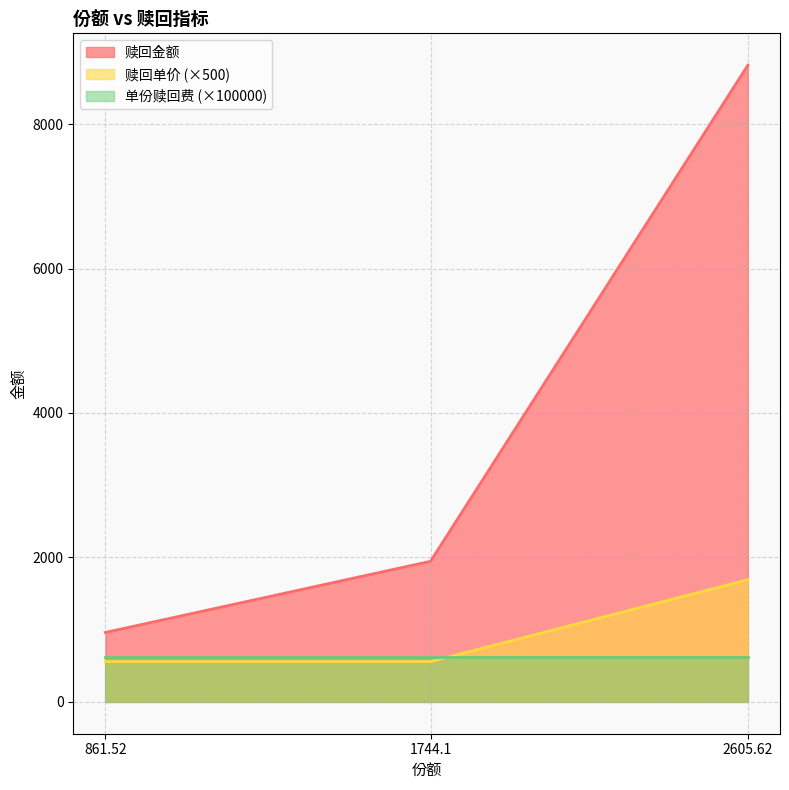

At how many categories does at least one series exceed 5477?

1